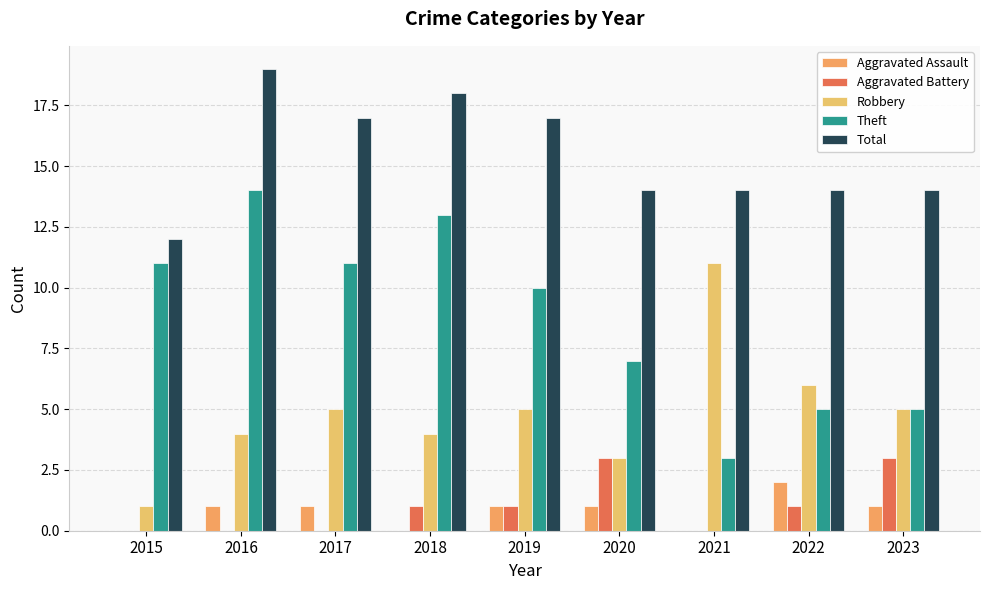

Rank the categories by Aggravated Assault value from lowest to highest.

2015, 2018, 2021, 2016, 2017, 2019, 2020, 2023, 2022